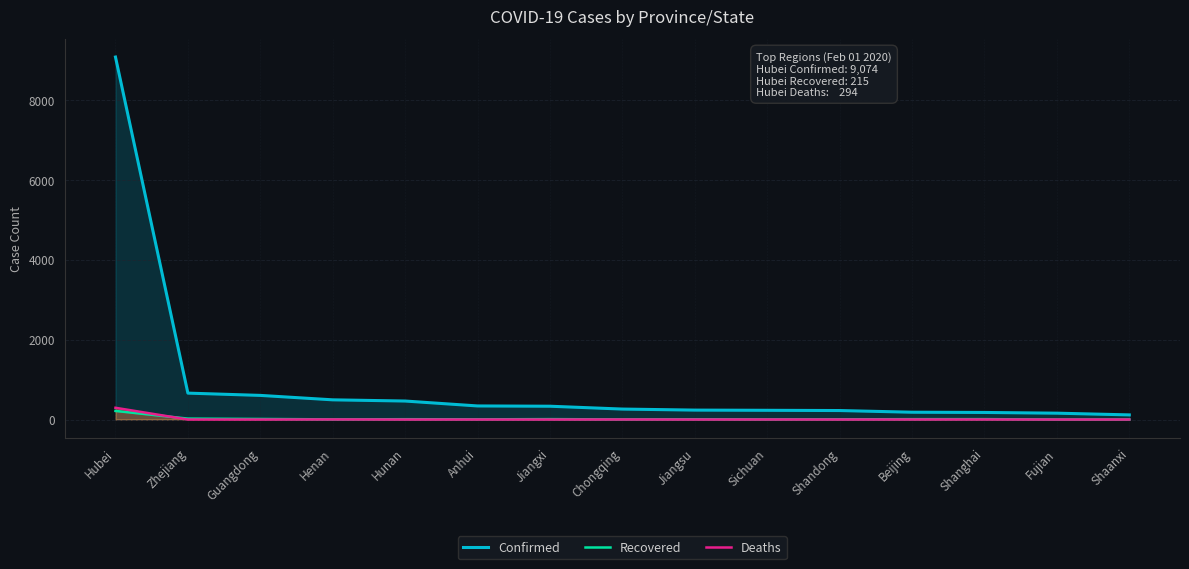

What is the label of the 2nd point from the right?

Fujian